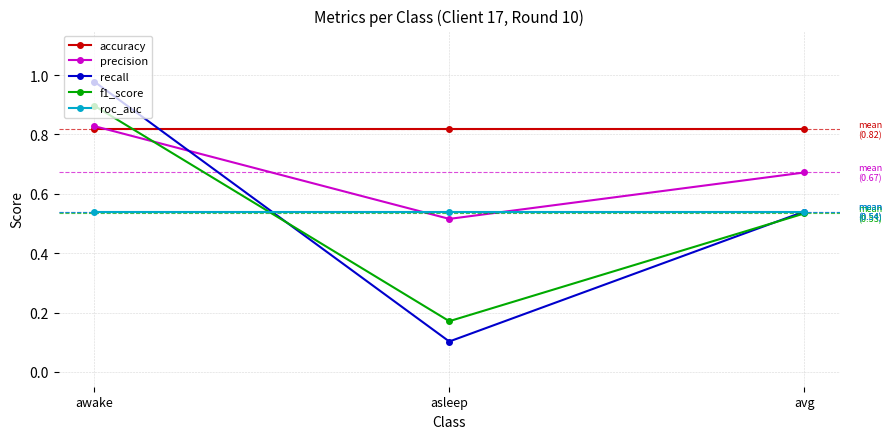

Between awake and asleep, which series saw the biggest shift?

recall